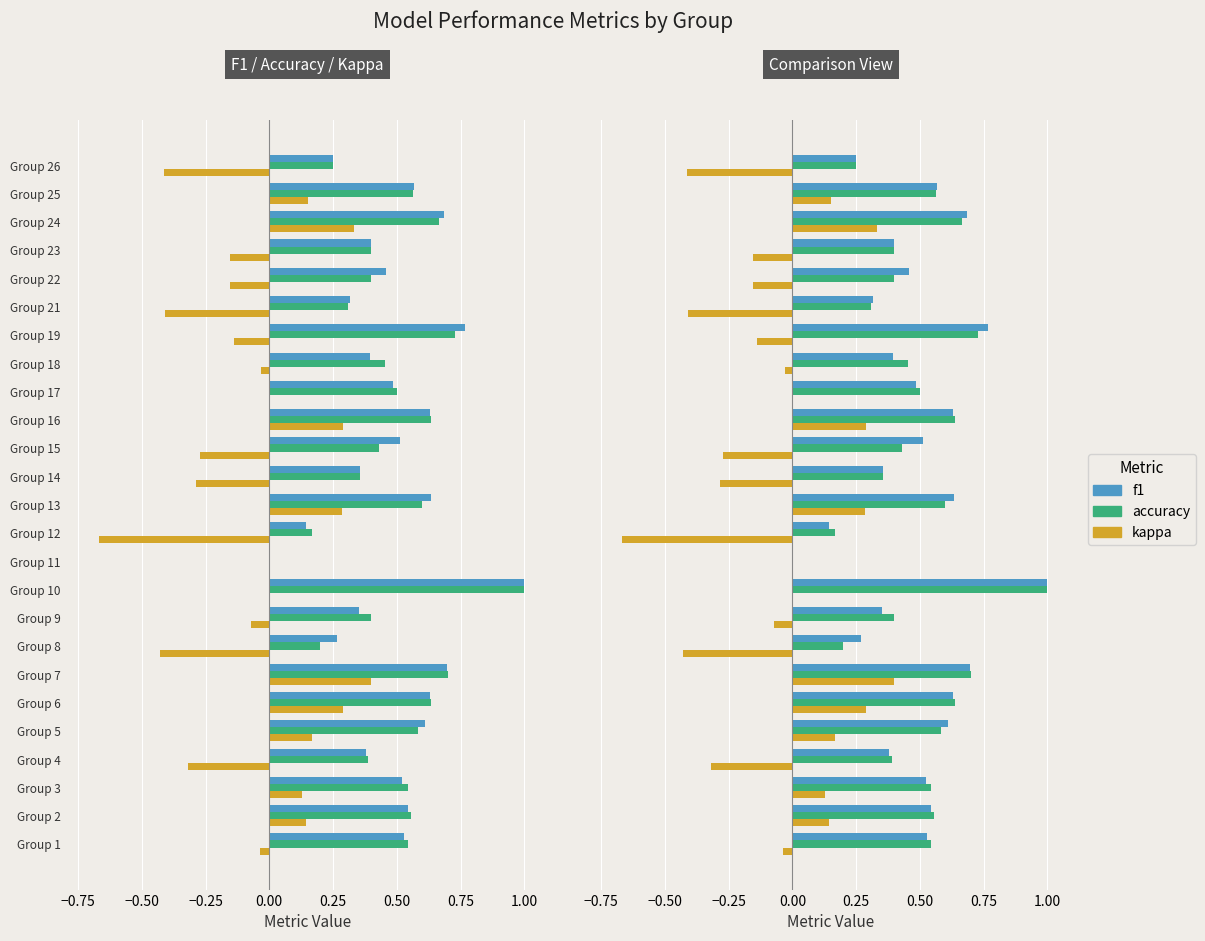

At how many categories does at least one series exceed 0?

24